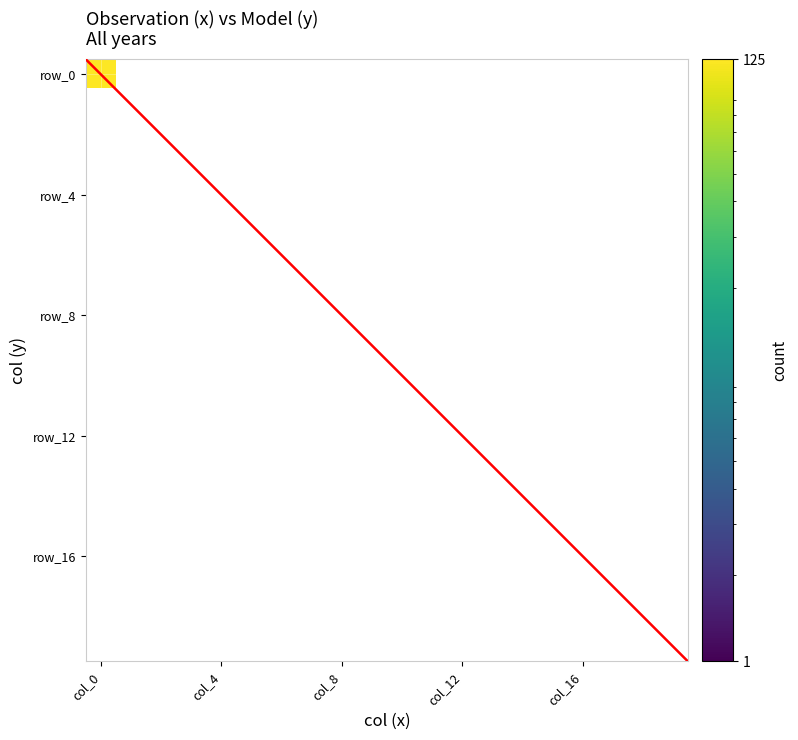

Which series has the largest total across all categories?

row_0